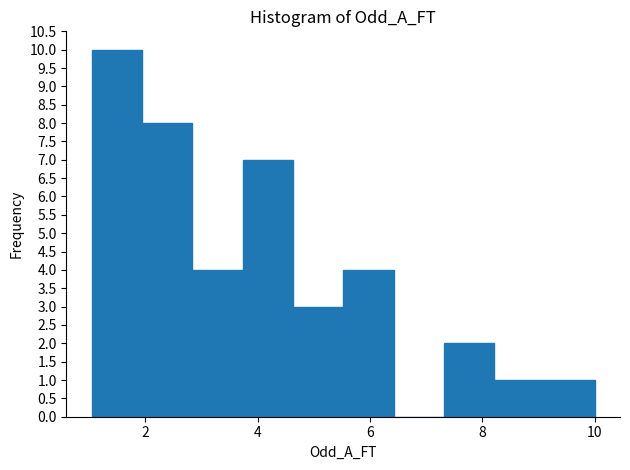

Over which range of the x-axis is the bar tallest?

1.0 to 2.0